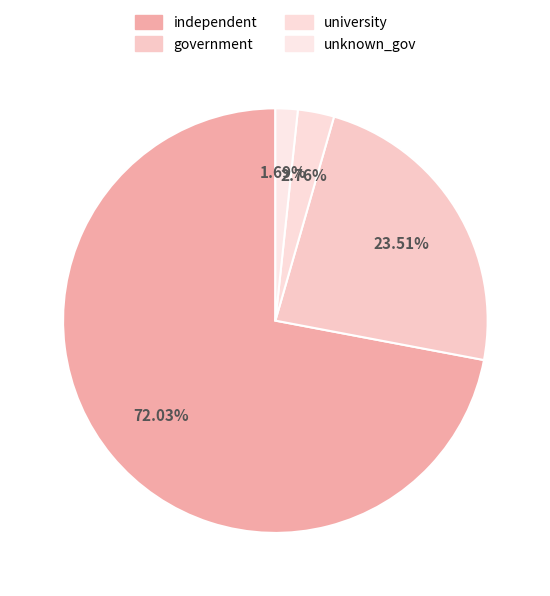

To the nearest percent, what is the combined percentage of university and independent?

75%